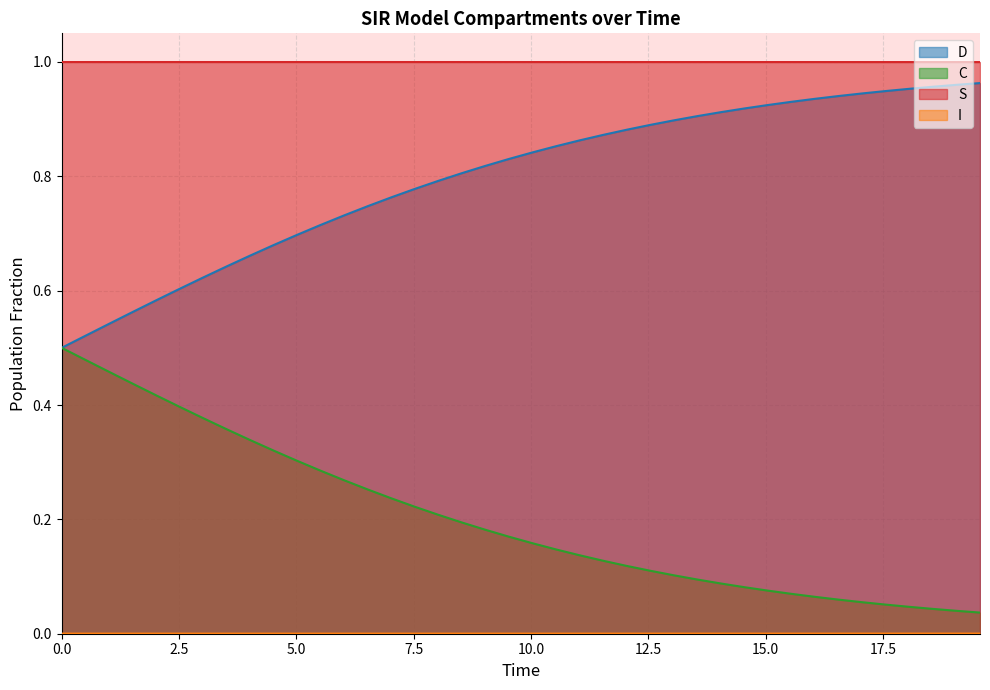

Which series has the largest total across all categories?

S